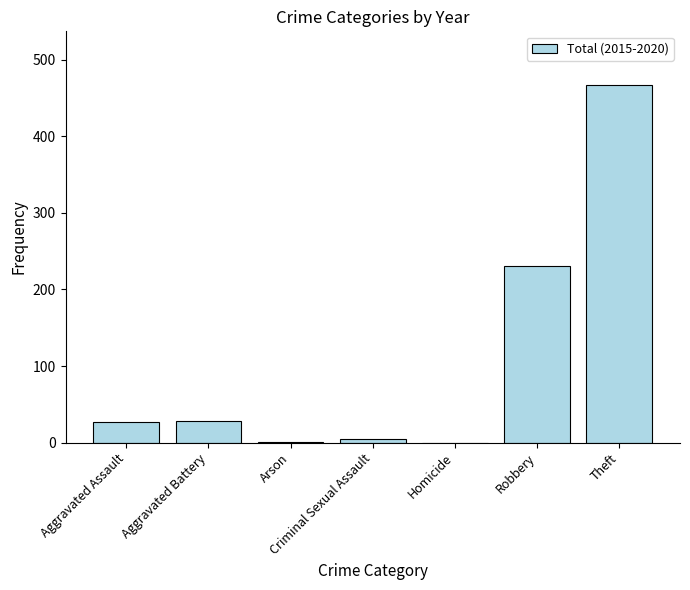

What is the sum of the values at Theft and Aggravated Assault?

494